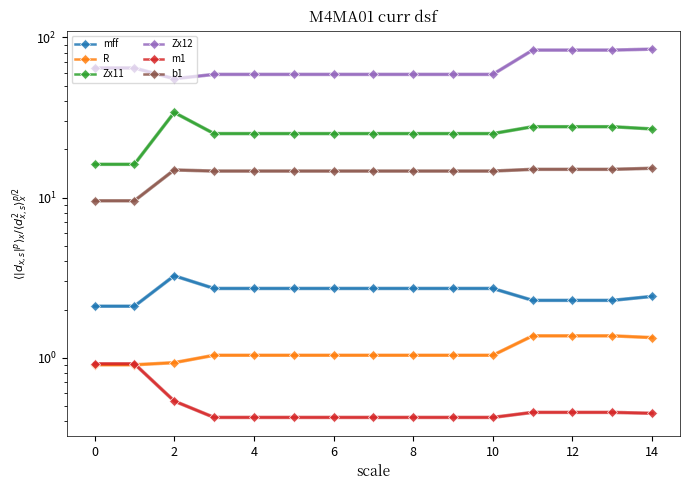

Which series changed the most between 4 and 14?

Zx12